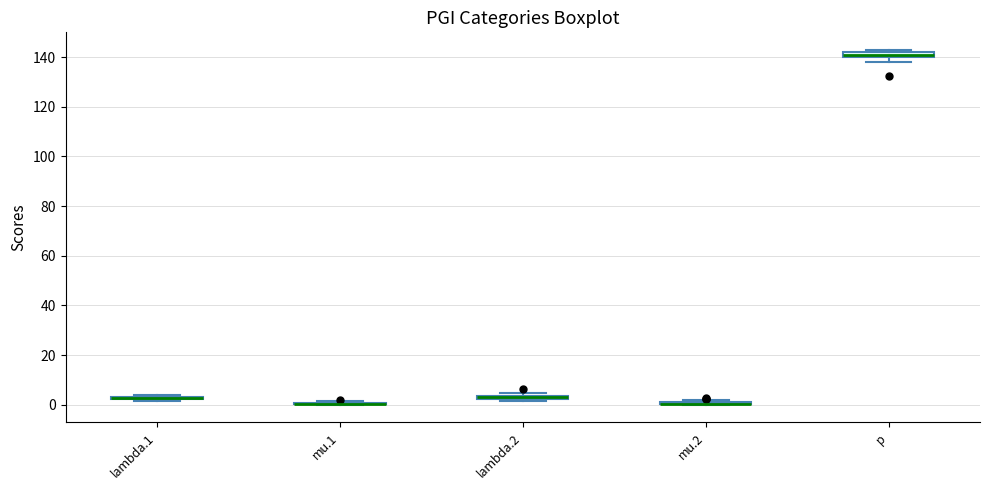

Where is the lower edge of the box for lambda.1 on the y-axis? The values are not printed on the chart, so give them approximately, as read against the axis.

2